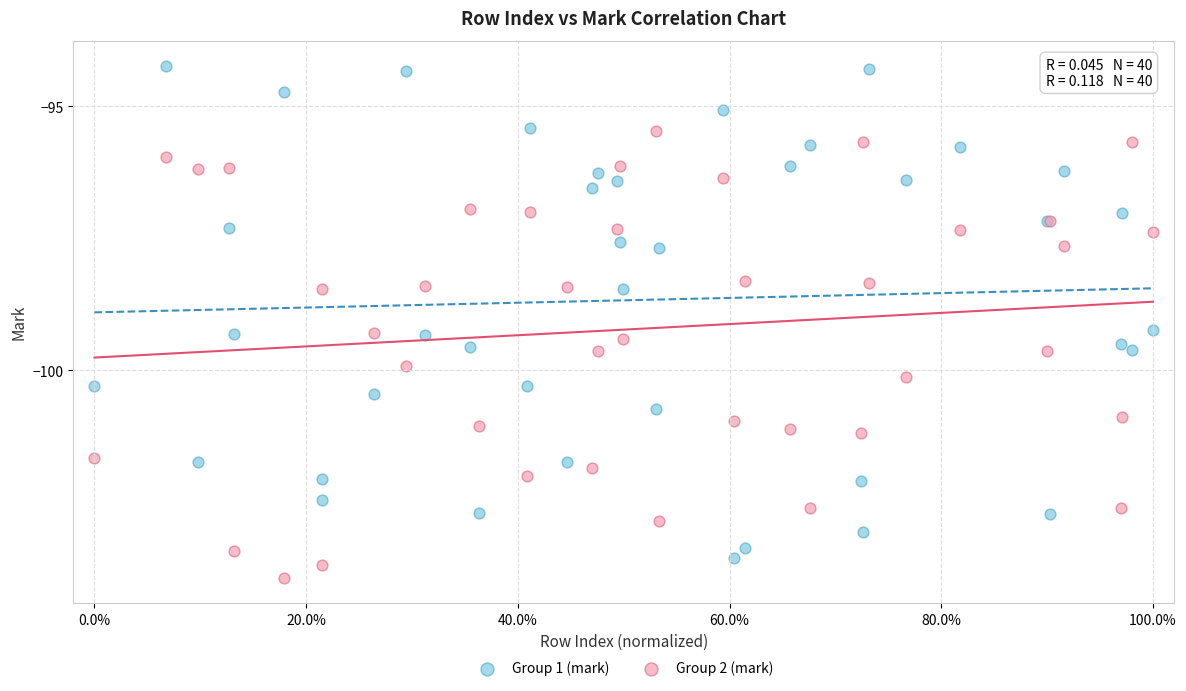

Which series reaches the maximum Y coordinate?

Group 1 (mark)